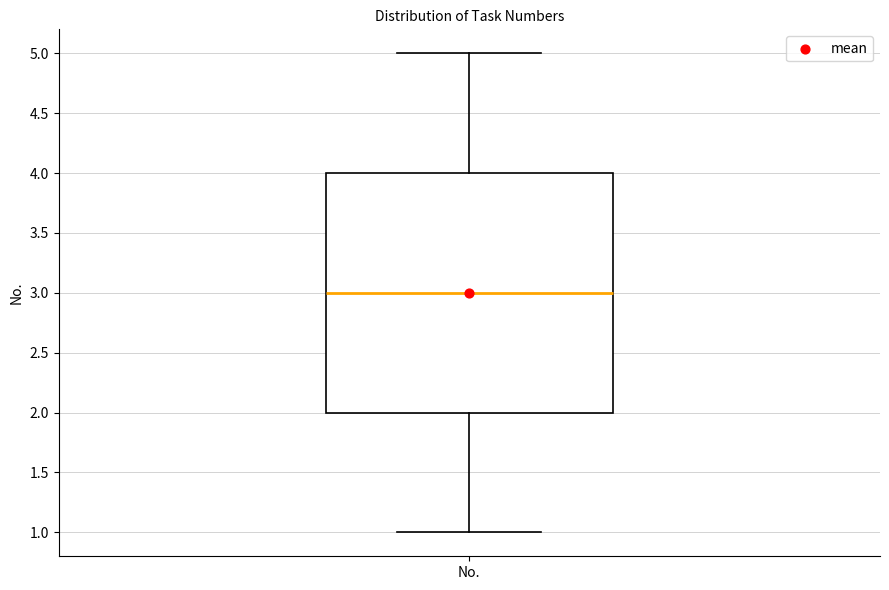

Transcribe this box plot: give where the median line is, the range the box spans, and where the two whiskers end, as read against the y-axis. The values are not printed on the chart, so give them approximately, as read against the axis.

median 3, box 2 to 4, whiskers 1 to 5